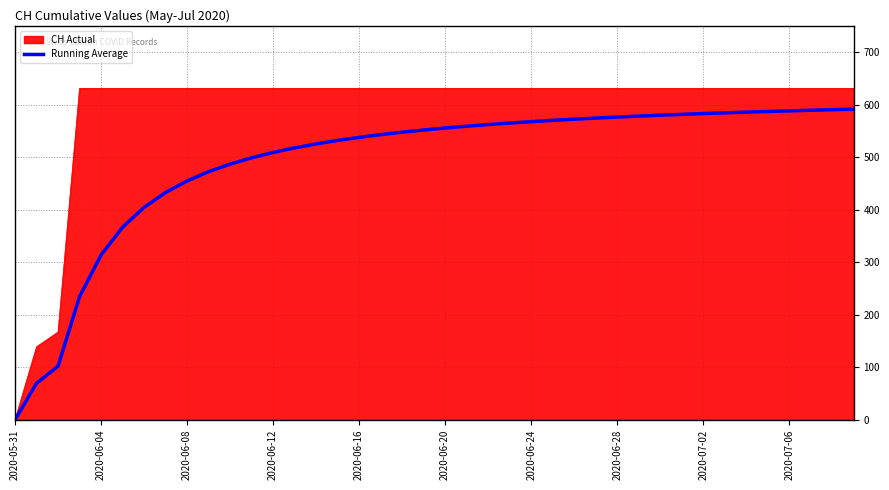

What is the greatest value displayed?

631.0